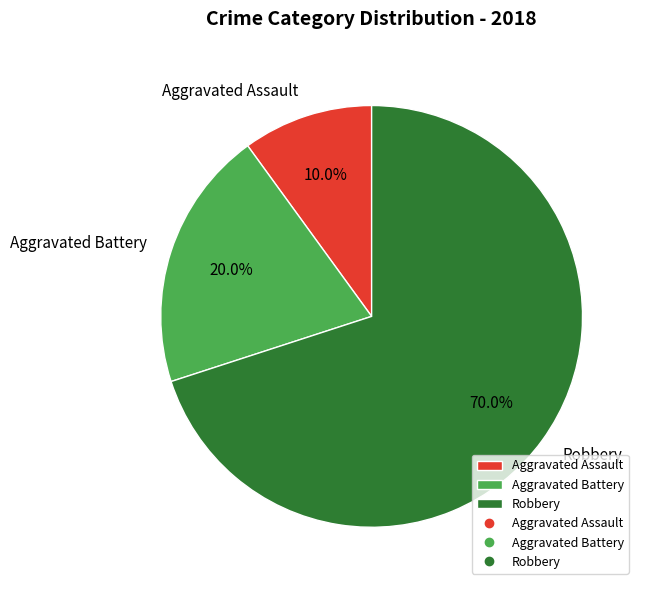

Is it true that Aggravated Assault is 23% of the pie?

False